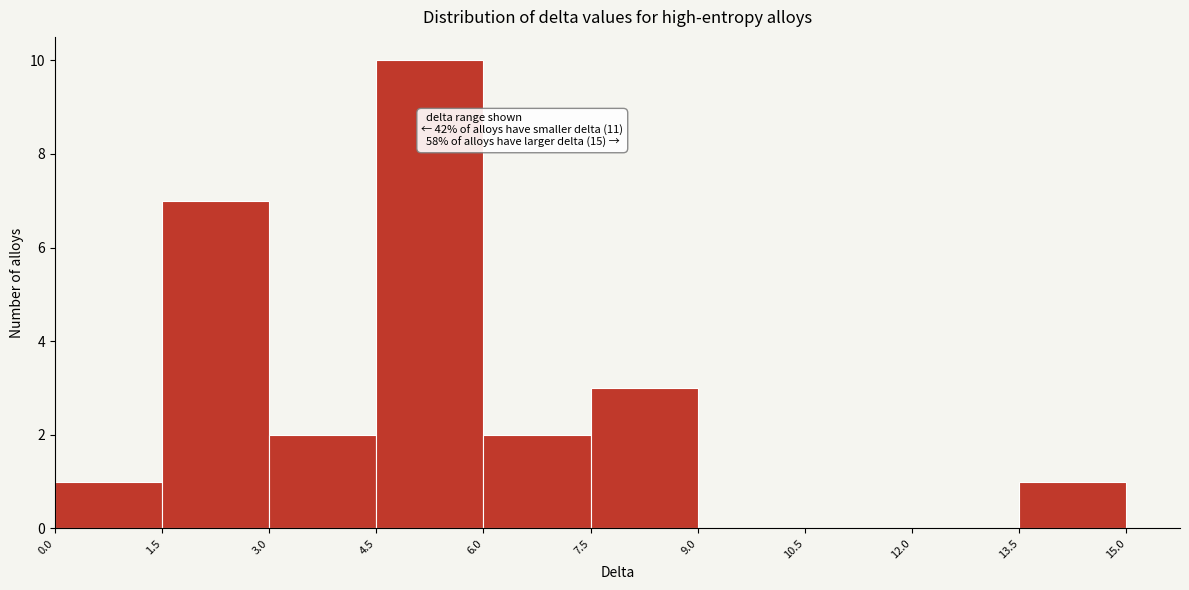

Which range on the x-axis has the tallest bar?

4.5 to 6.0